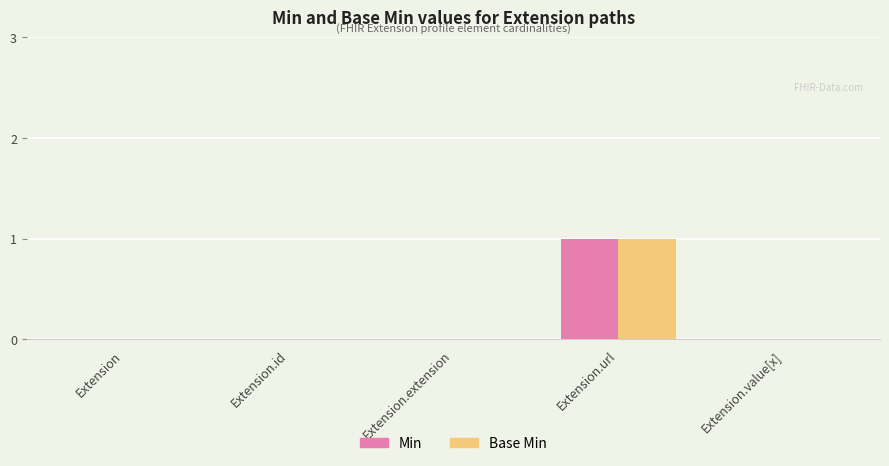

What is the highest value of the Min series?

1